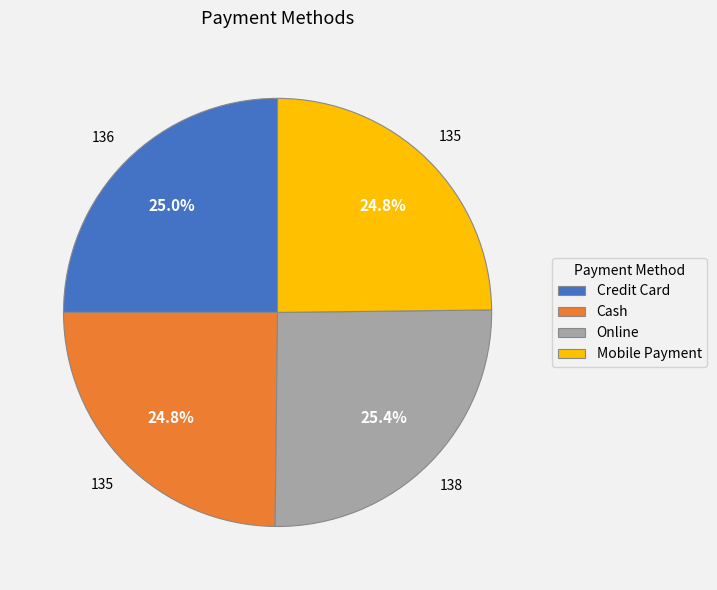

Does Online account for over 50% of the chart?

No